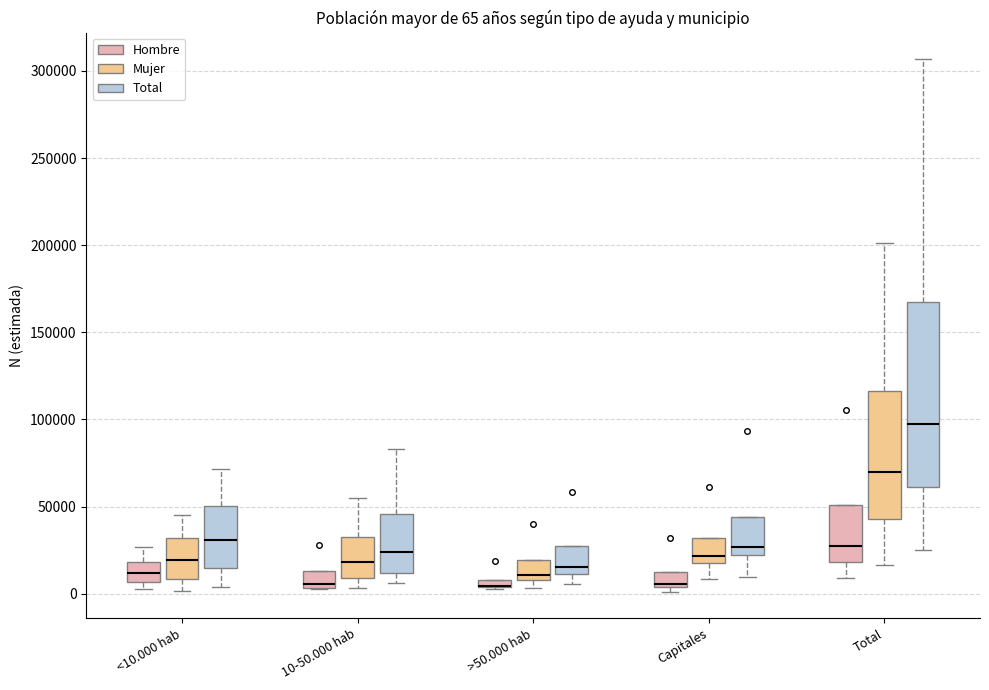

Which box is the tallest, from its lower edge to its upper edge?

Total (Total)